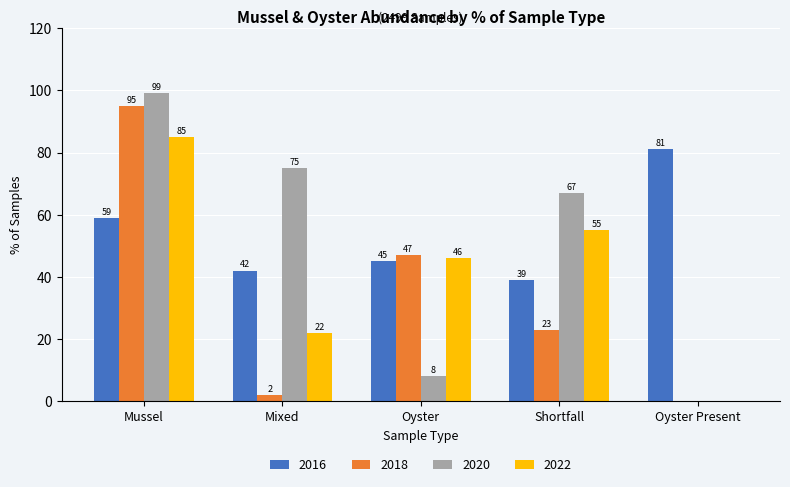

What is the maximum value for 2022?

85